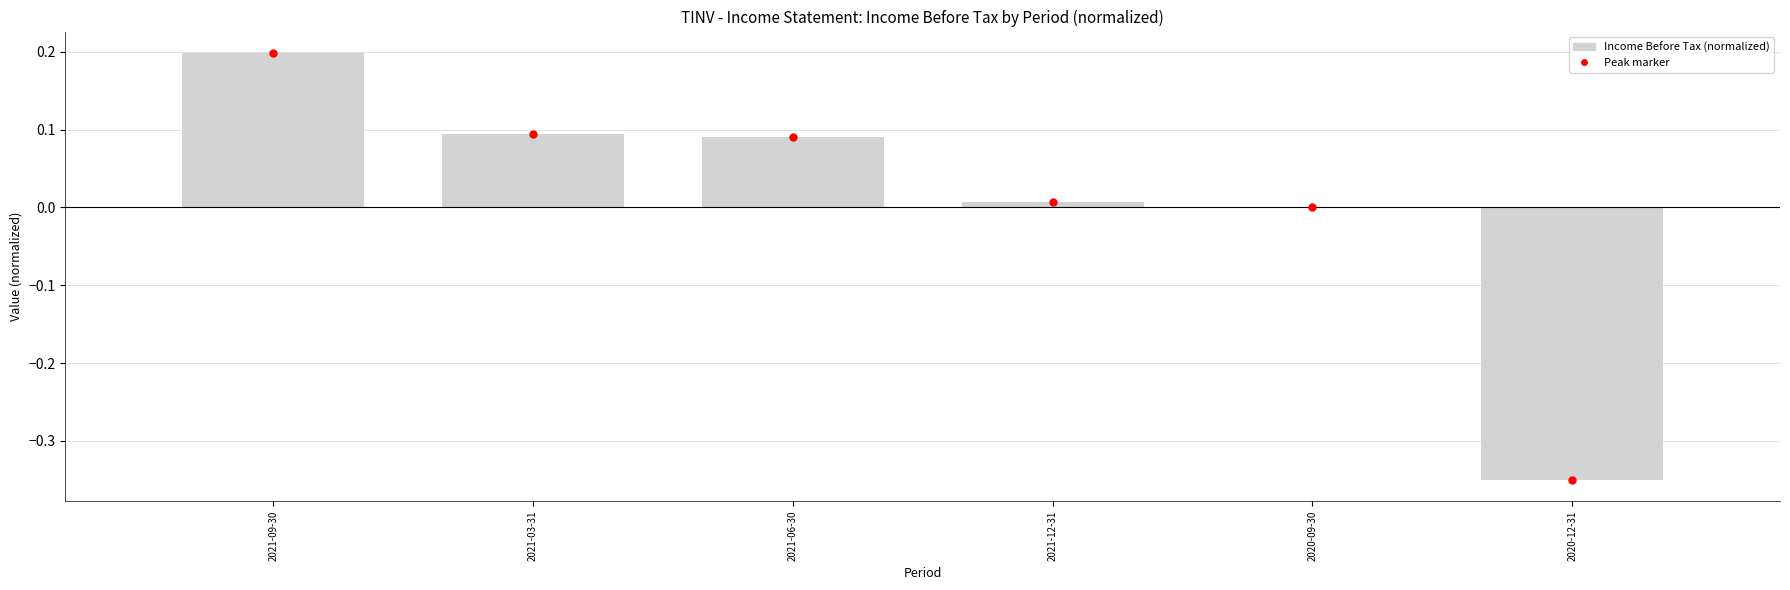

True or false: the data shows 0.0 at 2021-12-31.

True